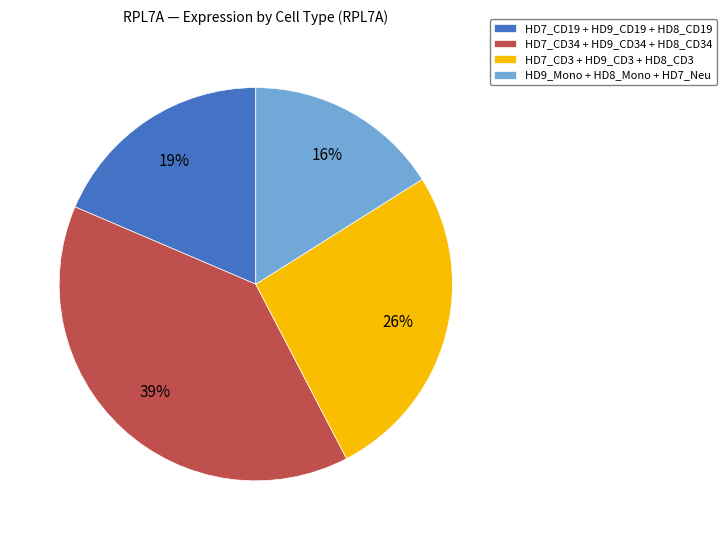

How many slices are in this pie chart?

4